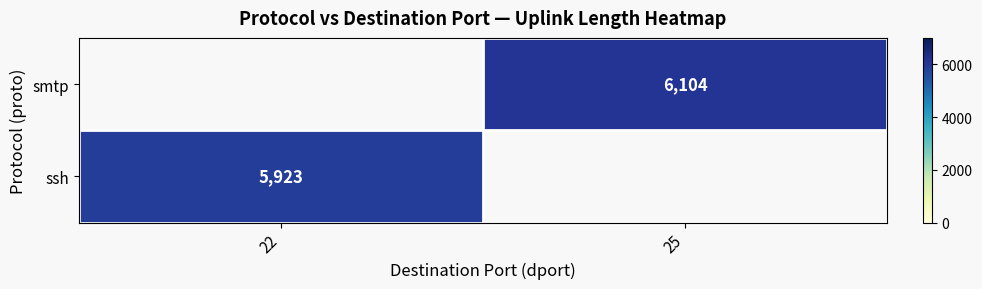

Which category has the highest value across all series?

25